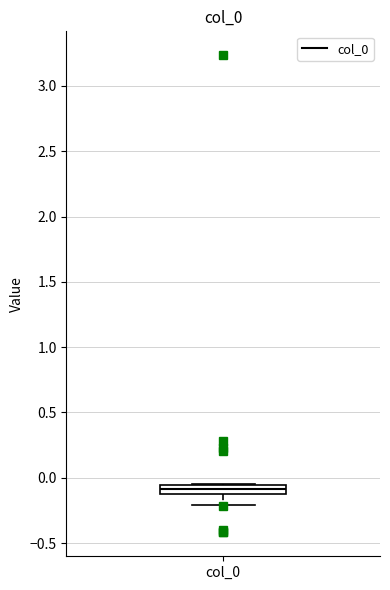

Where does the lower whisker of the box for col_0 end on the y-axis? The values are not printed on the chart, so give them approximately, as read against the axis.

-0.20